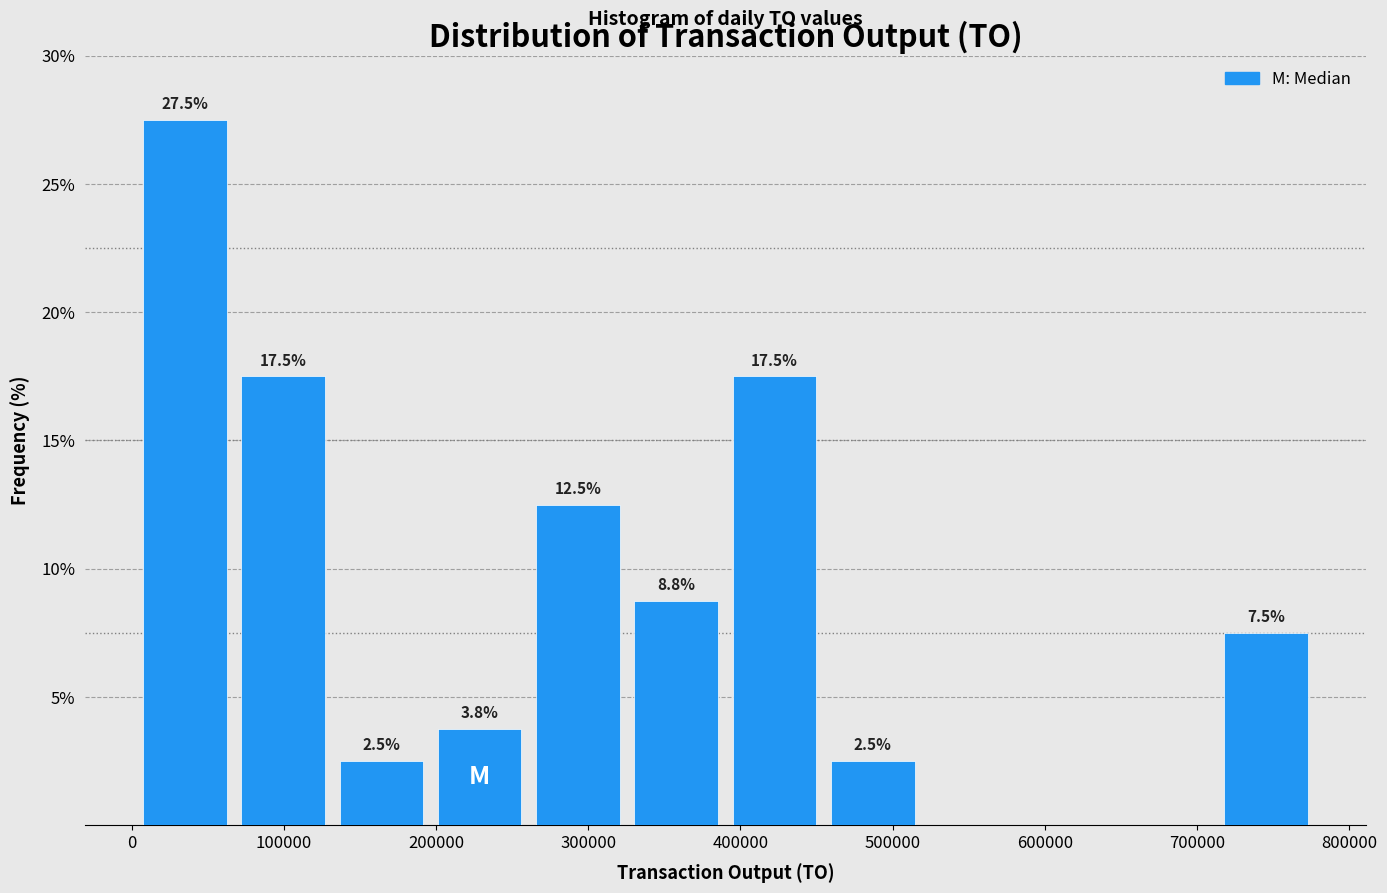

Which range on the x-axis has the tallest bar?

0 to 70000